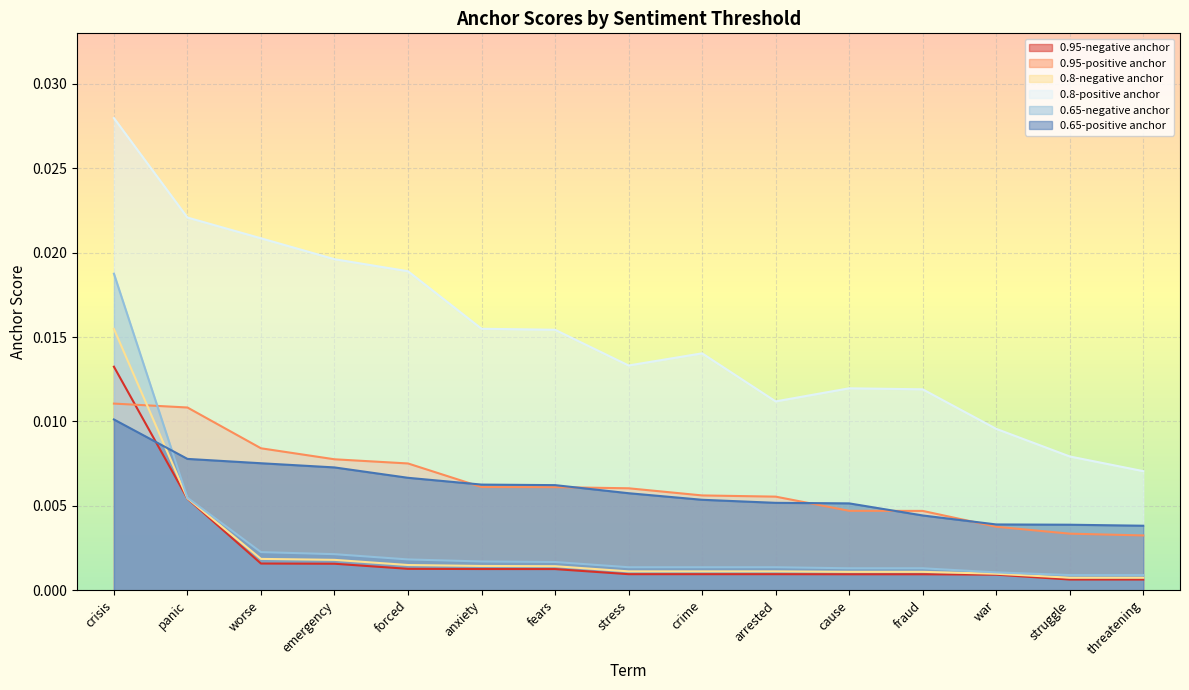

What is the label of the 8th point from the left?

stress